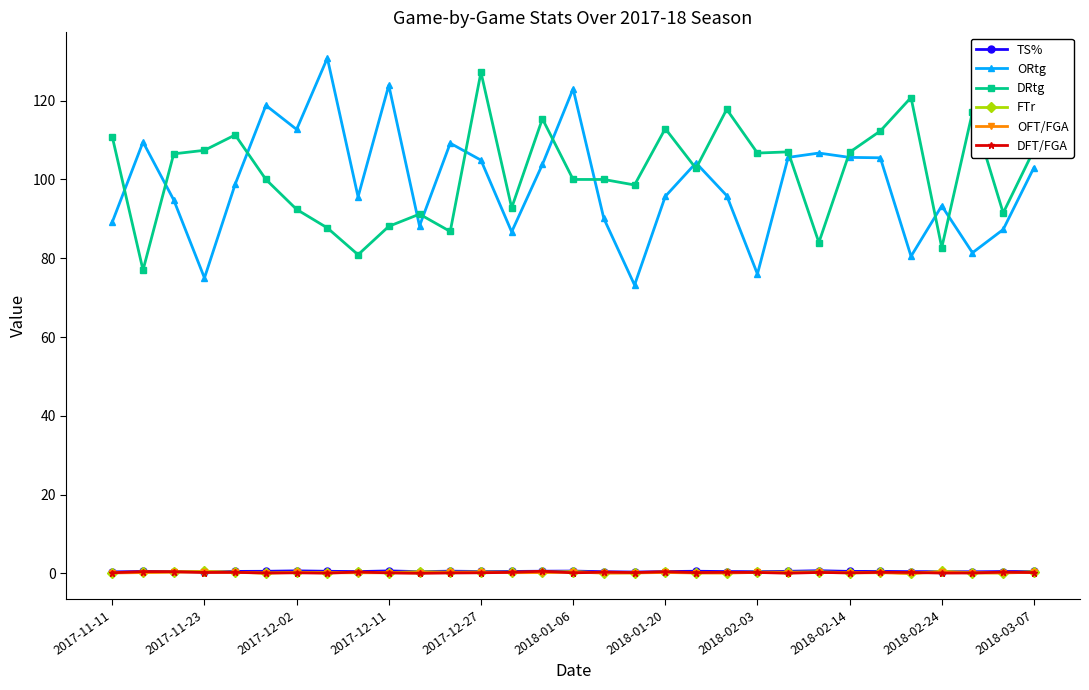

What is the value of the DRtg point at the 23rd from the left?

107.0